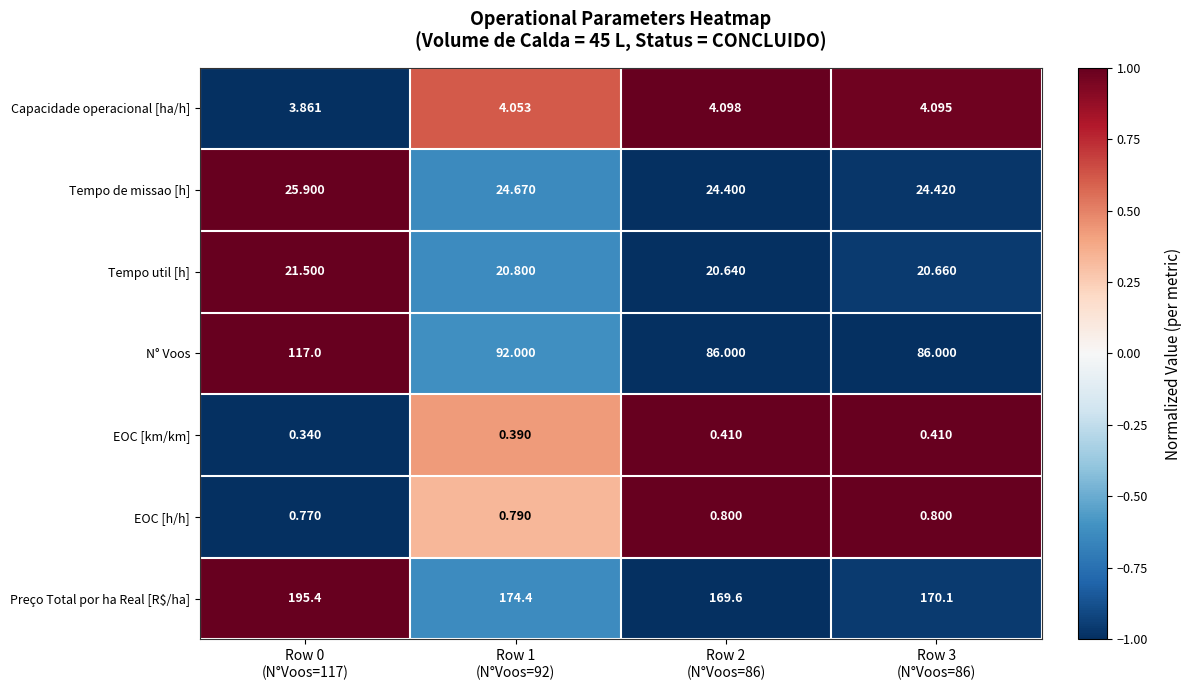

Which series has the largest total across all categories?

Preço Total por ha Real [R$/ha]